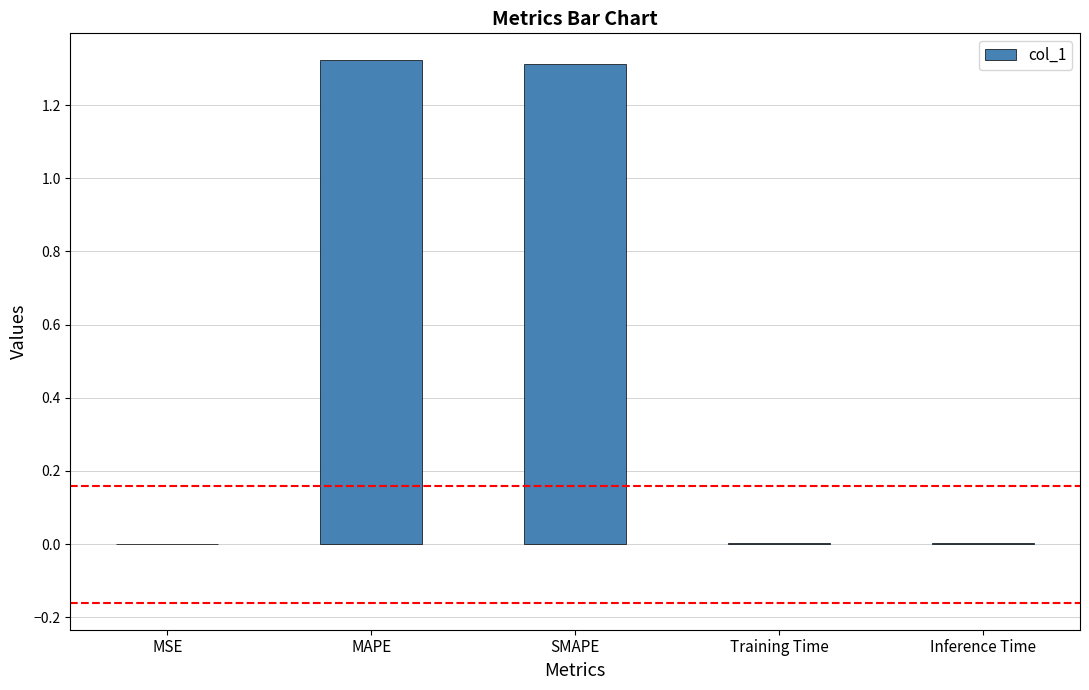

Which has a higher value, SMAPE or Inference Time?

SMAPE